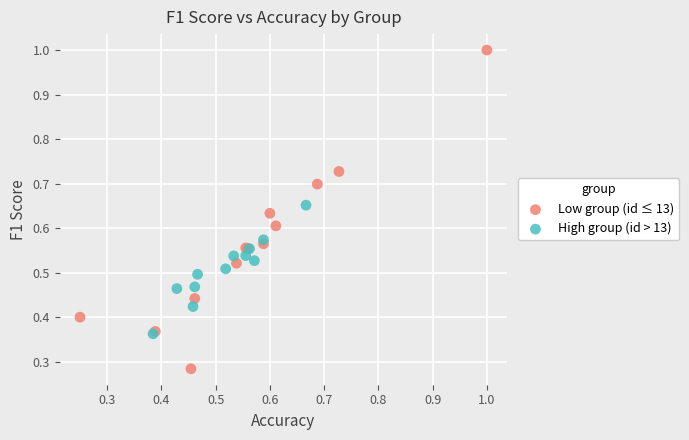

What are all the series names shown in the legend?

Low group (id ≤ 13), High group (id > 13)